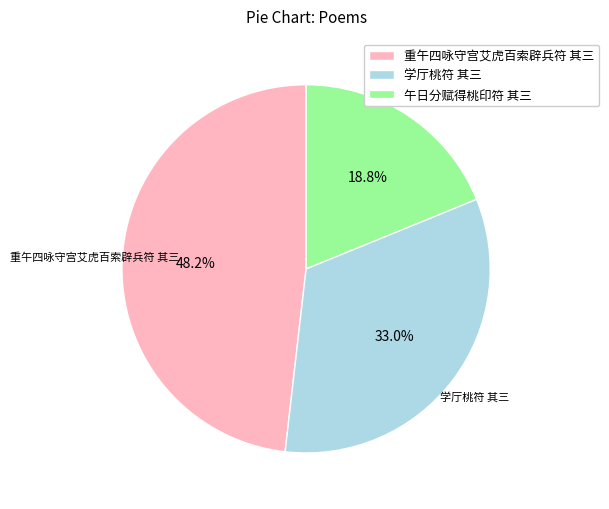

Is there any slice that represents more than half of the pie?

No